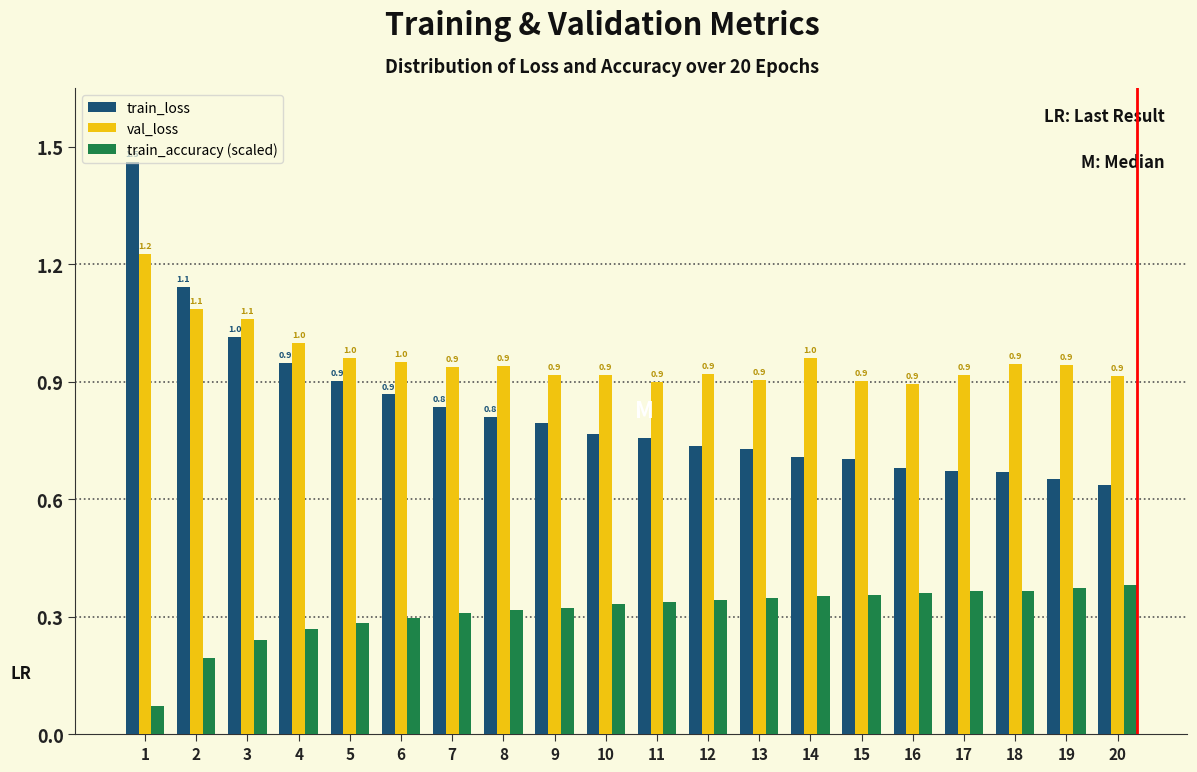

What is the difference between the train_loss values at 19 and 2?

0.5